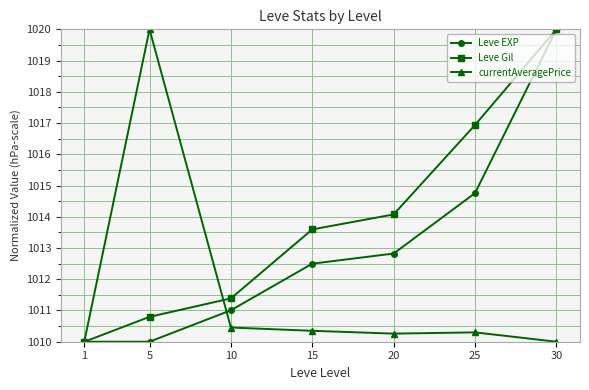

What are all the series names shown in the legend?

Leve EXP, Leve Gil, currentAveragePrice